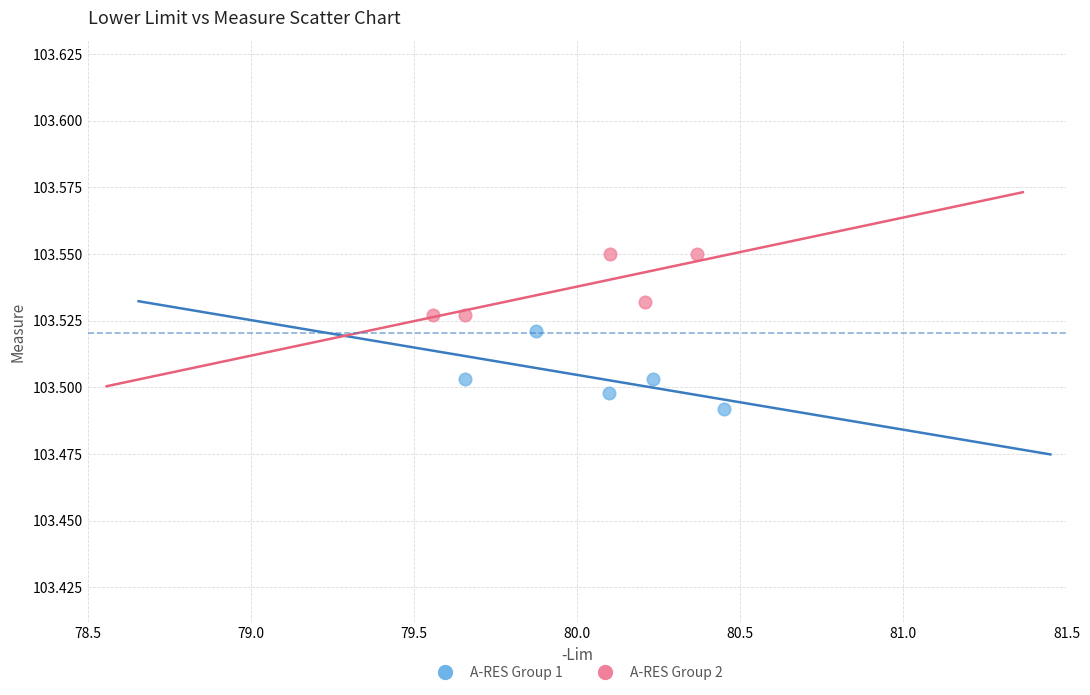

Which series reaches the minimum Y coordinate?

A-RES Group 1